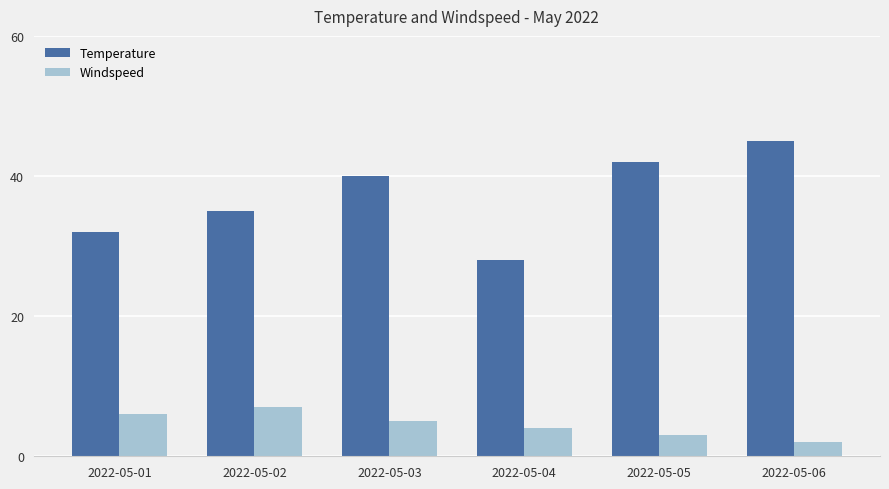

At how many categories does at least one series exceed 34?

4